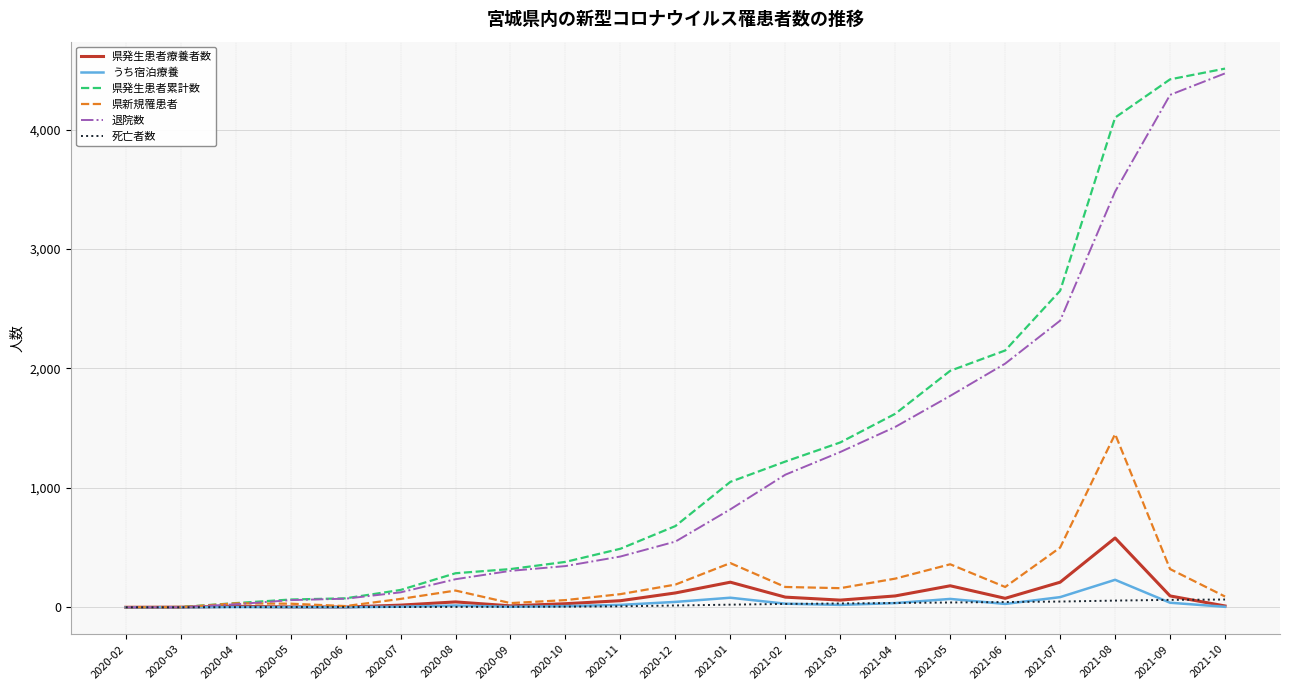

Rank the series at 2021-08 from lowest to highest value.

死亡者数, うち宿泊療養, 県発生患者療養者数, 県新規罹患者, 退院数, 県発生患者累計数